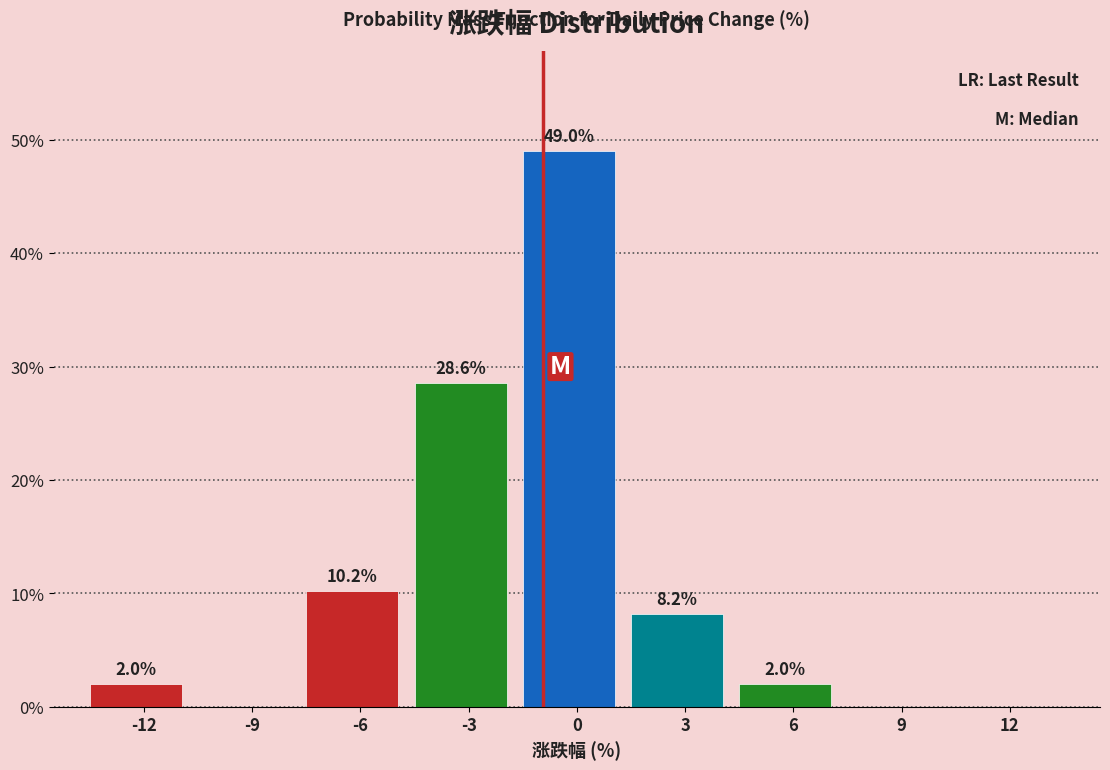

Reading left to right, what are all the values shown in this chart?

-12=2.0	-9=0.0	-6=10.2	-3=28.6	0=49.0	3=8.2	6=2.0	9=0.0	12=0.0